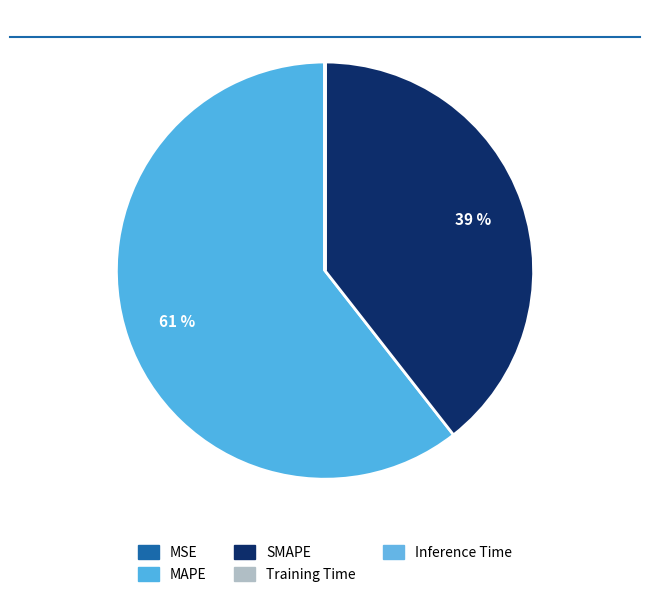

Which slice is the largest?

MAPE